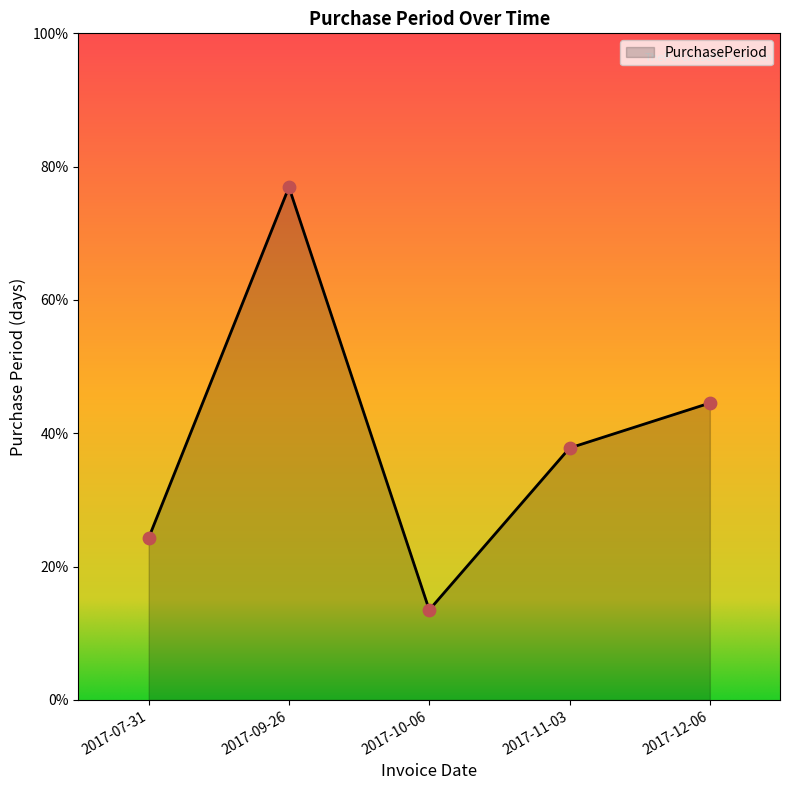

What is the ratio of the value at 2017-12-06 to the value at 2017-11-03?

1.2